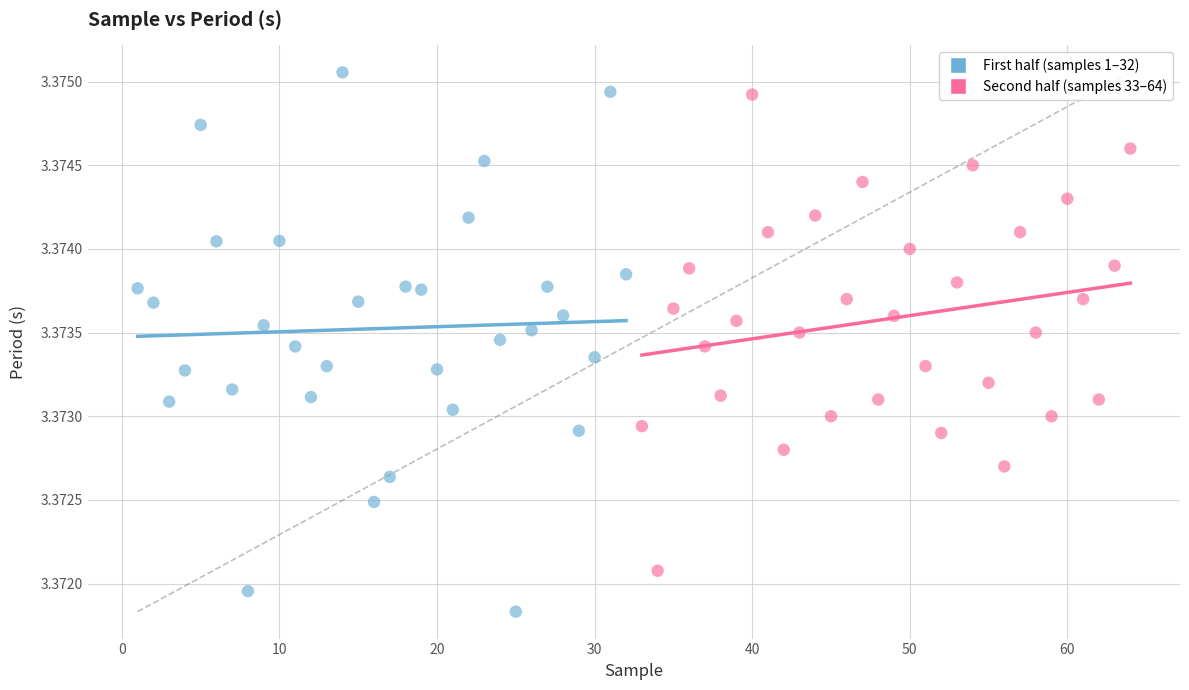

Which series has the largest Y range (max minus min)?

First half (samples 1–32)